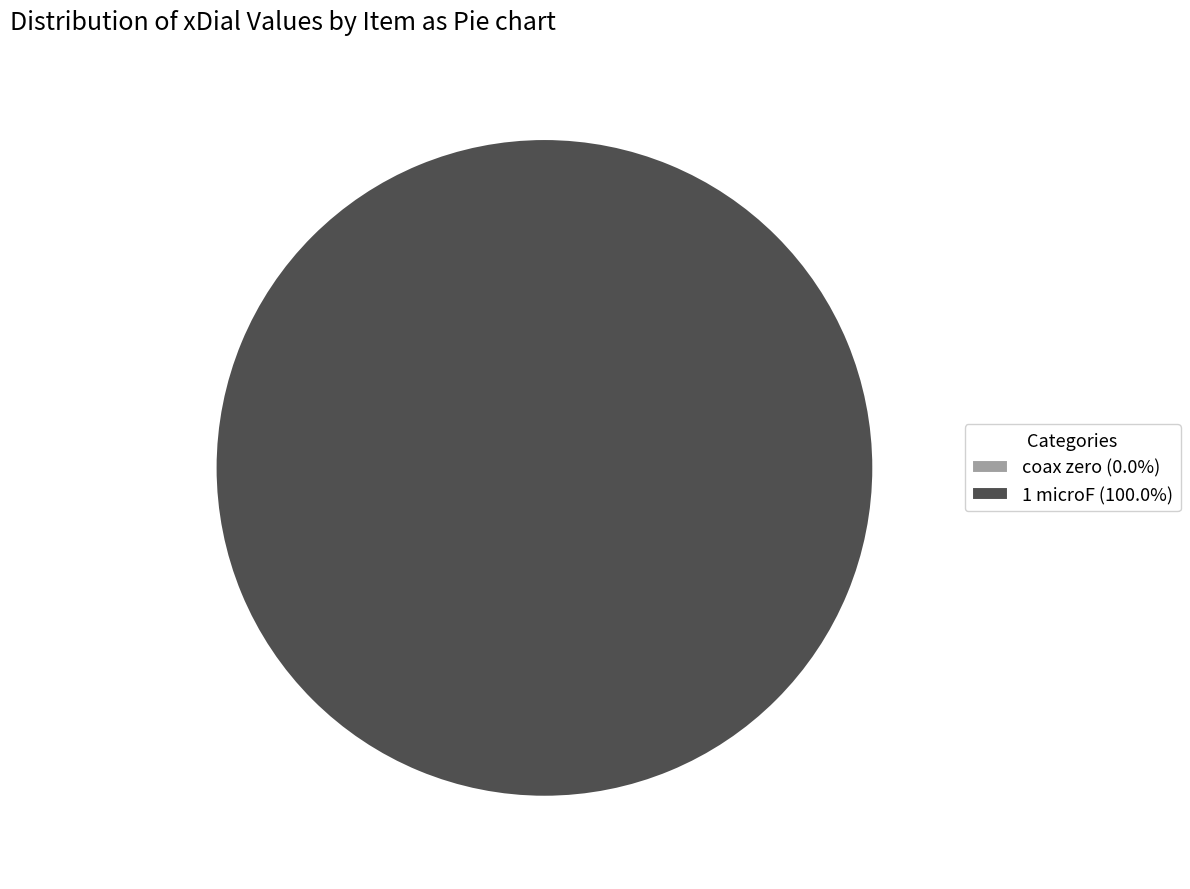

True or false: 1 microF accounts for 100% of the total.

True